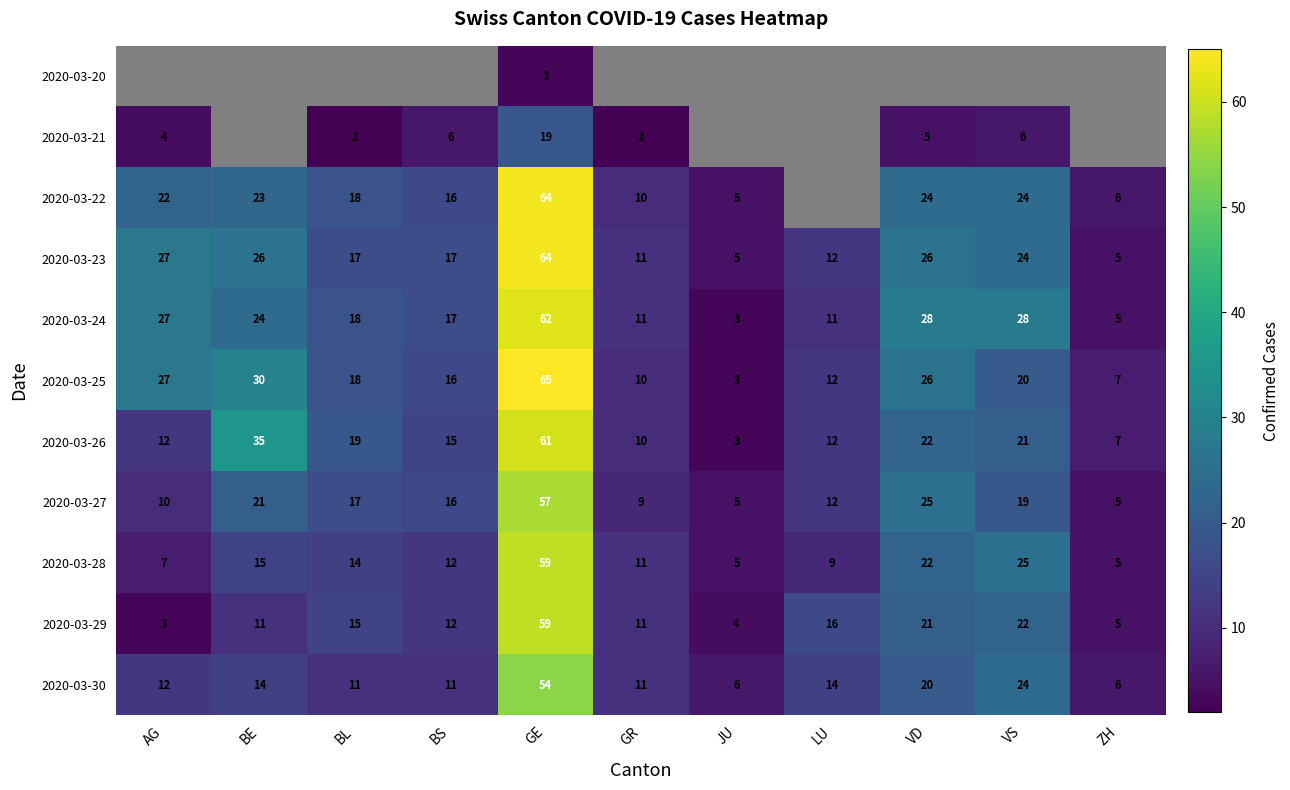

The 2020-03-30 series shows 24 at VS. True or false?

True